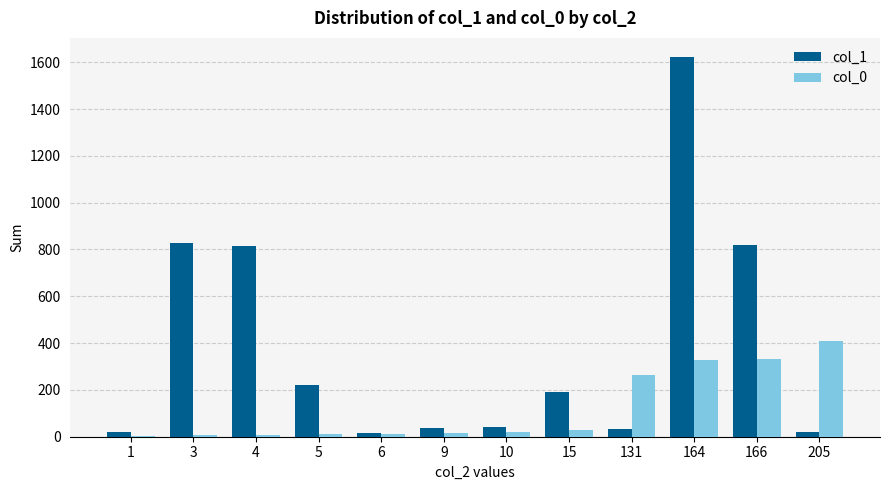

Which label corresponds to the largest value in the chart?

164